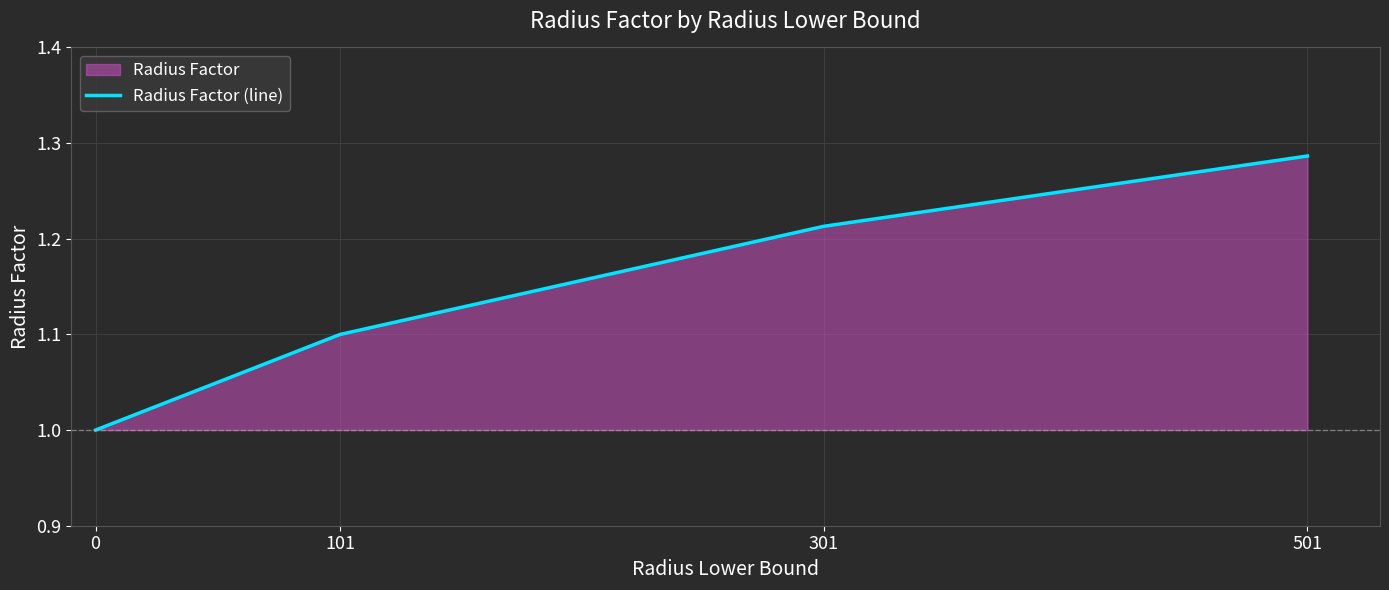

What is the change in value from 0 to 301?

+0.2